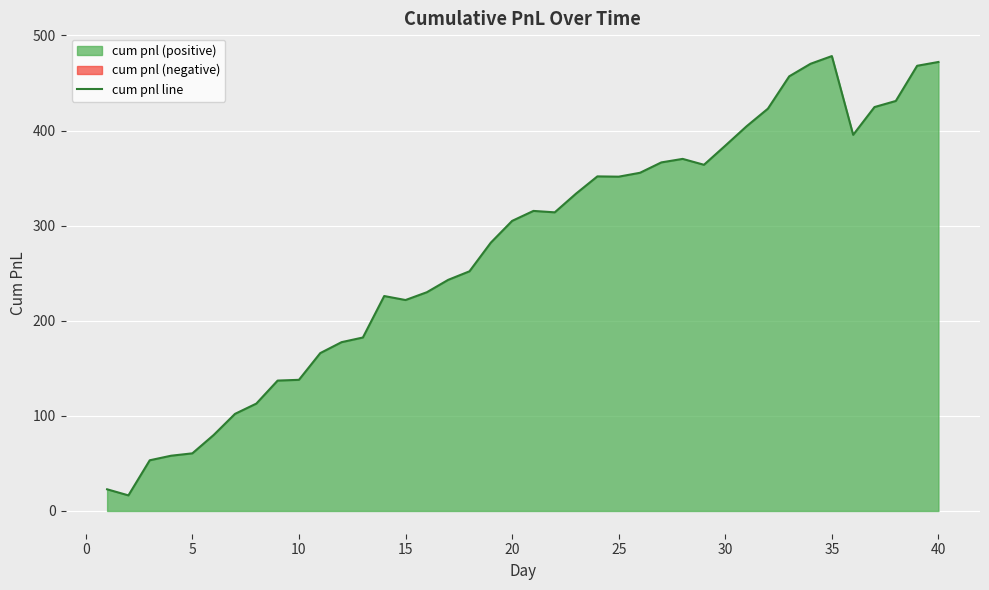

Reading left to right, transcribe all the data shown in this chart.

22.8	16.4	53.3	58.1	60.6	79.9	102.1	112.9	137.1	137.9	166.0	177.5	182.4	226.0	221.8	230.0	243.0	252.0	282.1	305.0	315.5	314.0	333.7	351.8	351.5	355.6	366.5	370.2	364.0	384.1	404.5	423.0	457.0	470.2	478.3	395.5	424.7	431.1	468.1	472.1